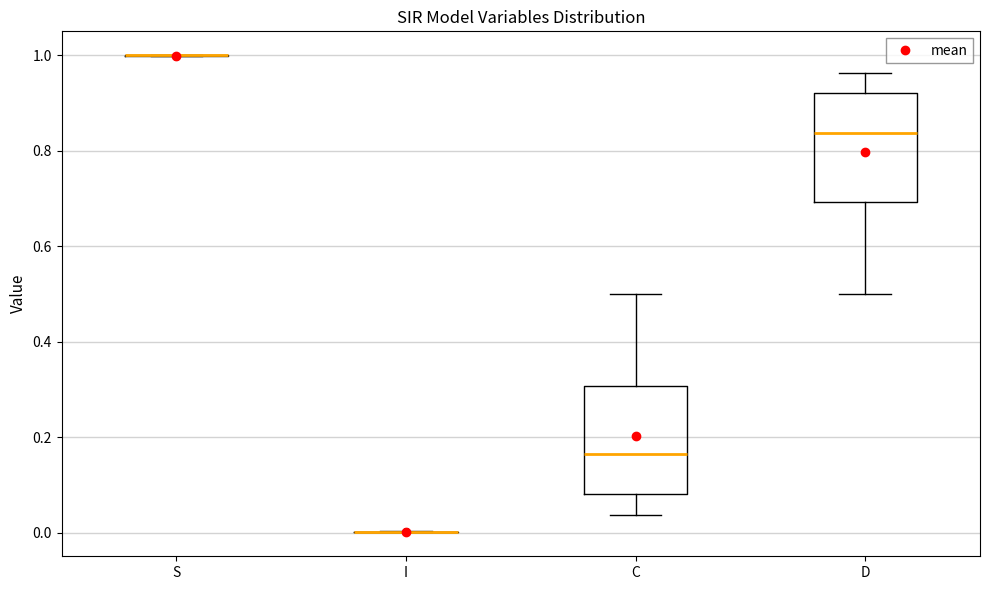

Reading left to right, transcribe this box plot: for each box, give where its median line is, the range the box spans, and where its two whiskers end, as read against the y-axis. The values are not printed on the chart, so give them approximately, as read against the axis.

S: box collapsed to a line at 1.00, whiskers 1.00 to 1.00
I: box collapsed to a line at 0.00, whiskers 0.00 to 0.00
C: median 0.16, box 0.08 to 0.30, whiskers 0.04 to 0.50
D: median 0.84, box 0.70 to 0.92, whiskers 0.50 to 0.96